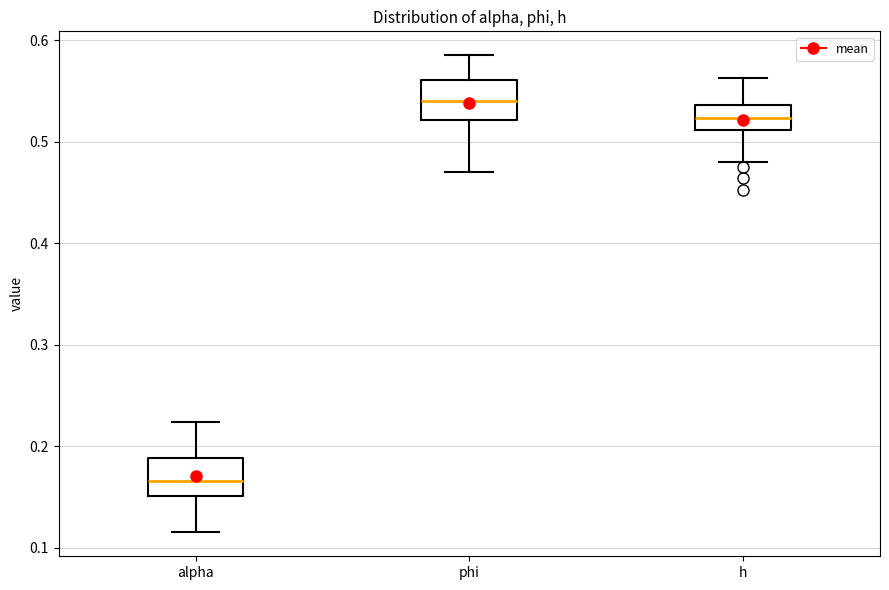

Which box has the lowest median line?

alpha